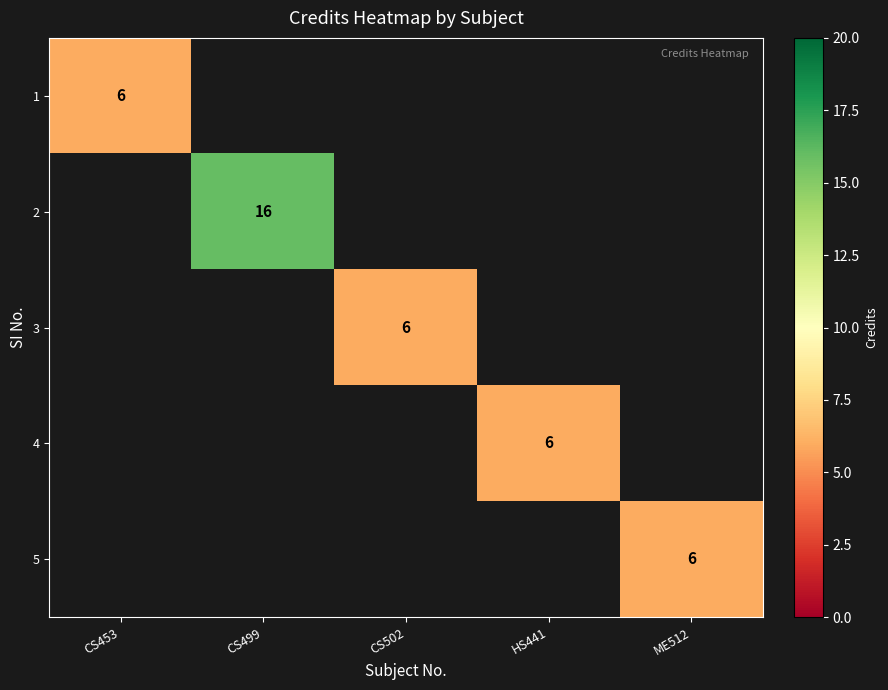

The value of 2 at CS499 is 28. True or false?

False